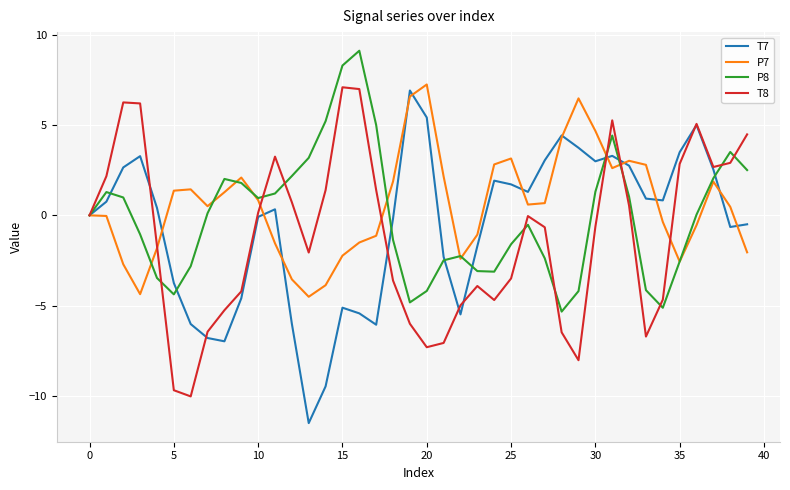

True or false: T8 has more than 1 points higher than both neighbors.

True